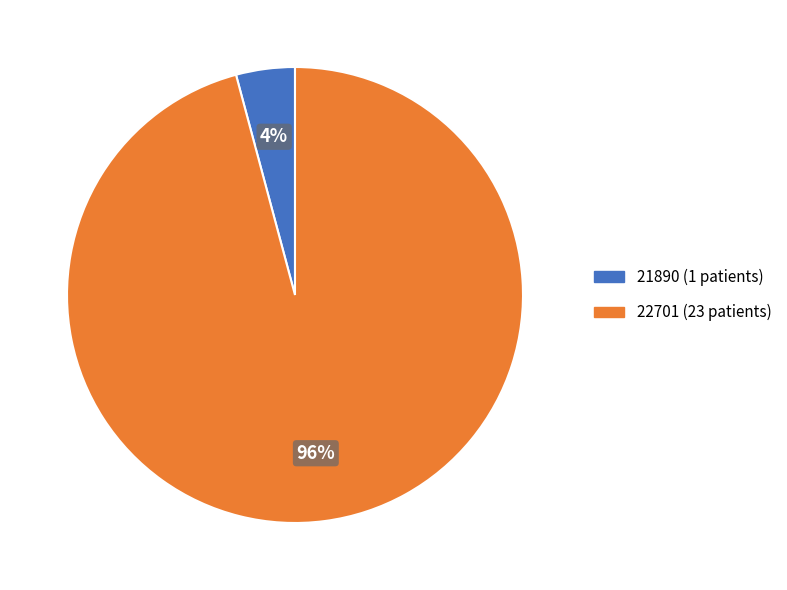

Between 21890 and 22701, which is larger?

22701